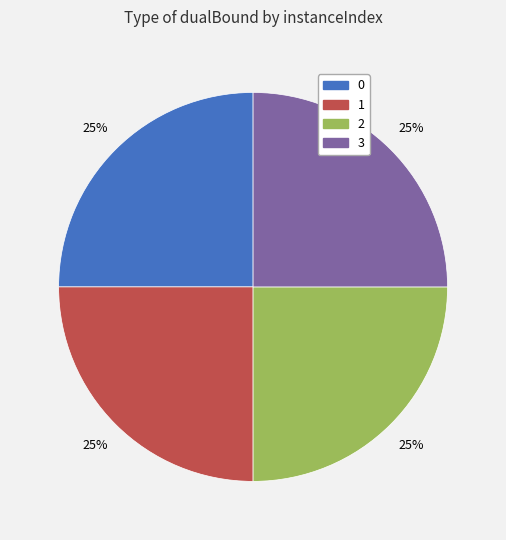

What percentage is the 0 slice, to the nearest percent?

25%